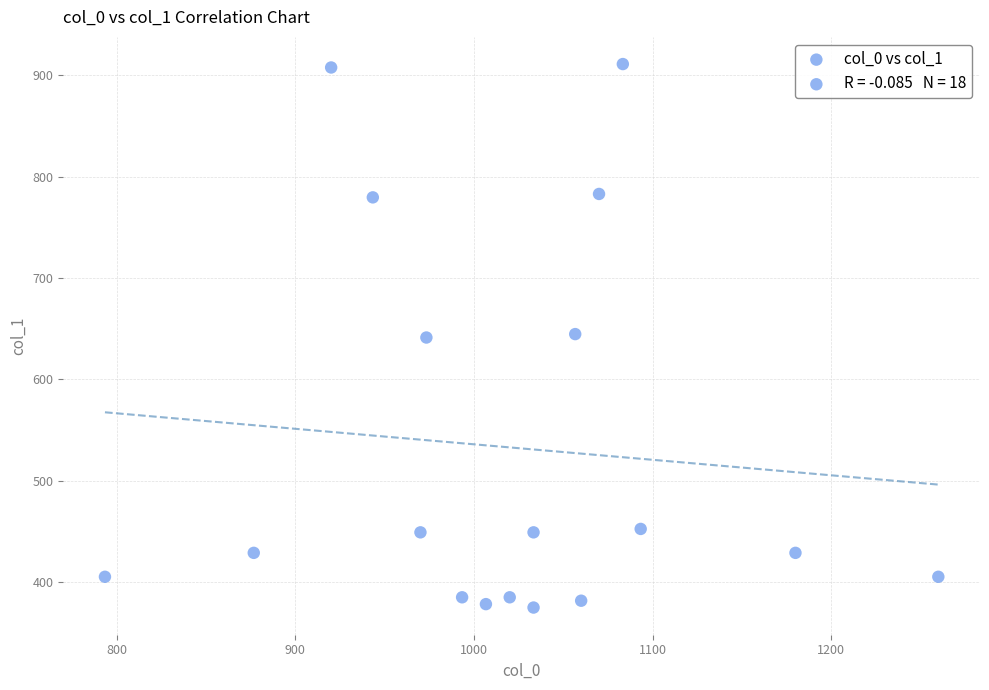

What is the range of X values (max minus min)?

466.7